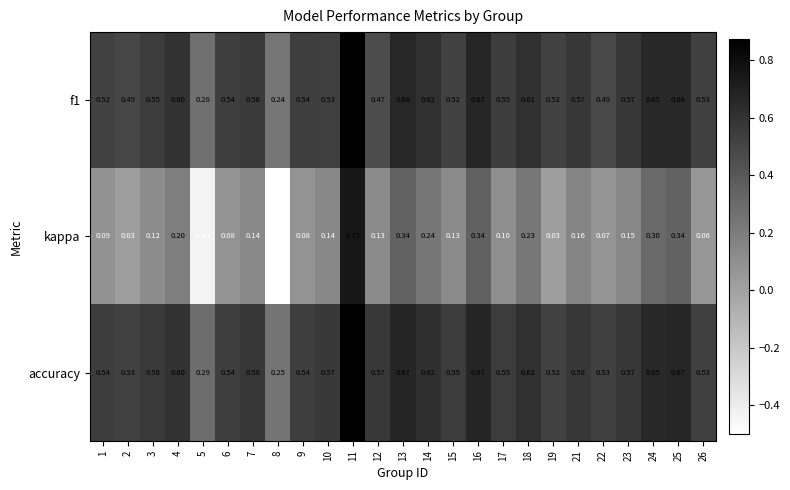

Which series has the largest total across all categories?

accuracy